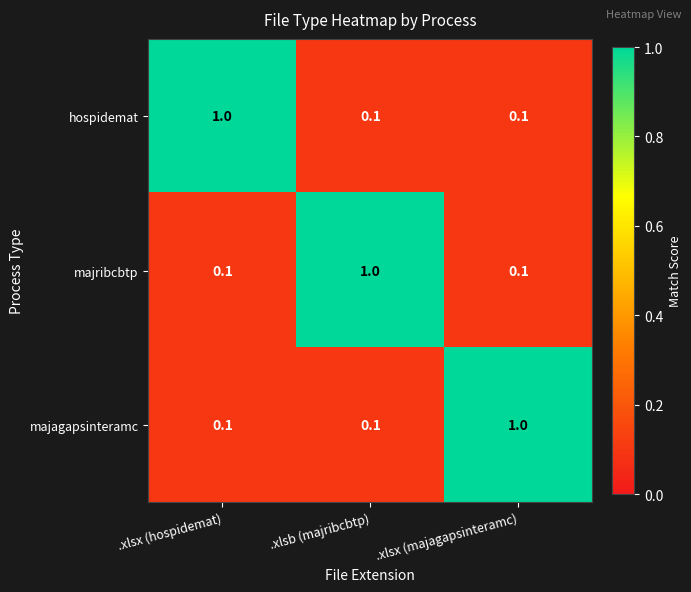

What is the difference between the maximum and minimum values in the hospidemat series?

0.9